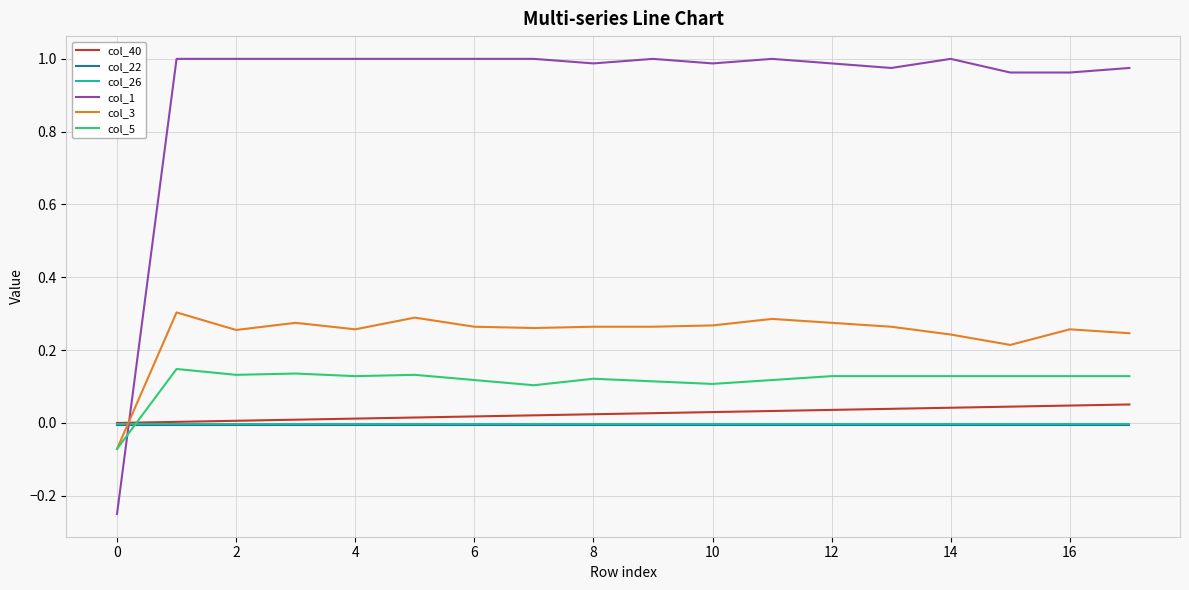

Which series has the widest spread of values?

col_1